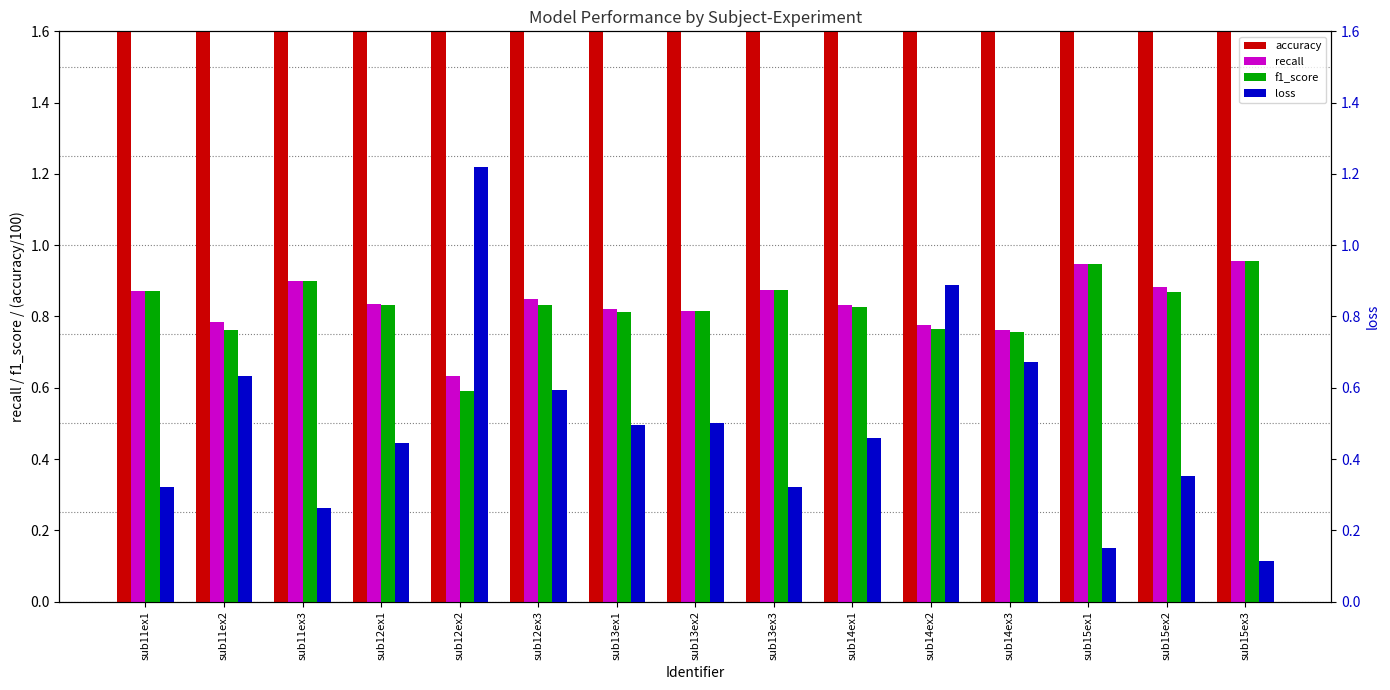

What is the smallest value displayed?

0.1